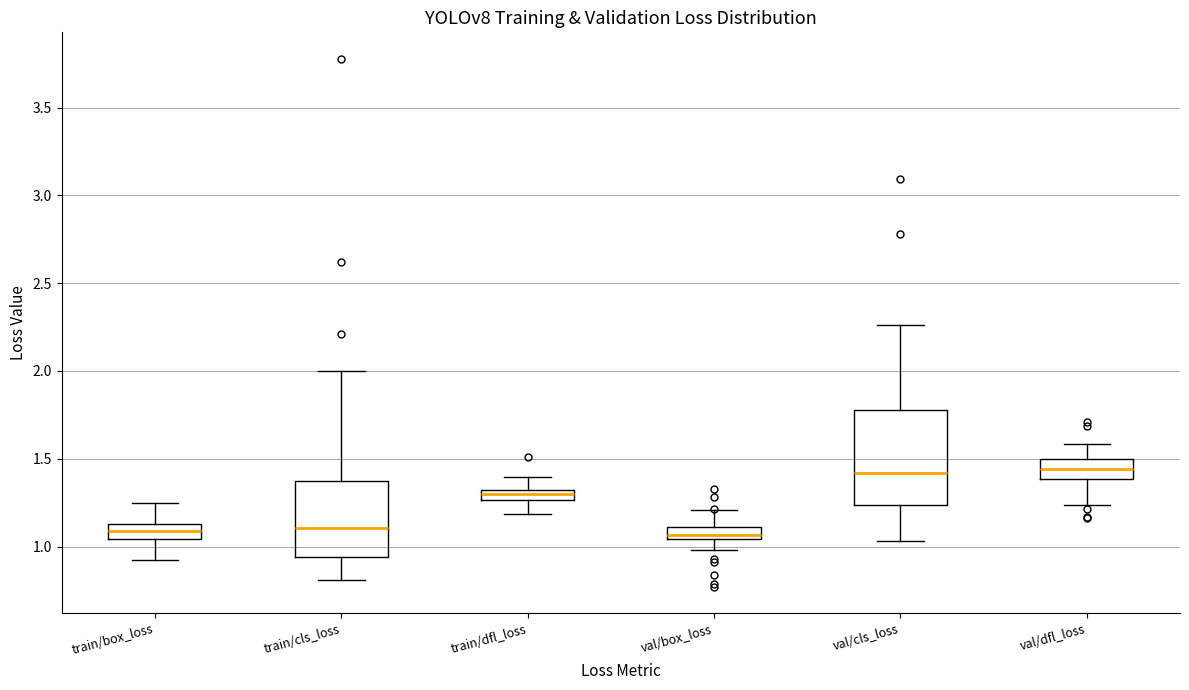

Where is the lower edge of the box for val/box_loss on the y-axis? The values are not printed on the chart, so give them approximately, as read against the axis.

1.05